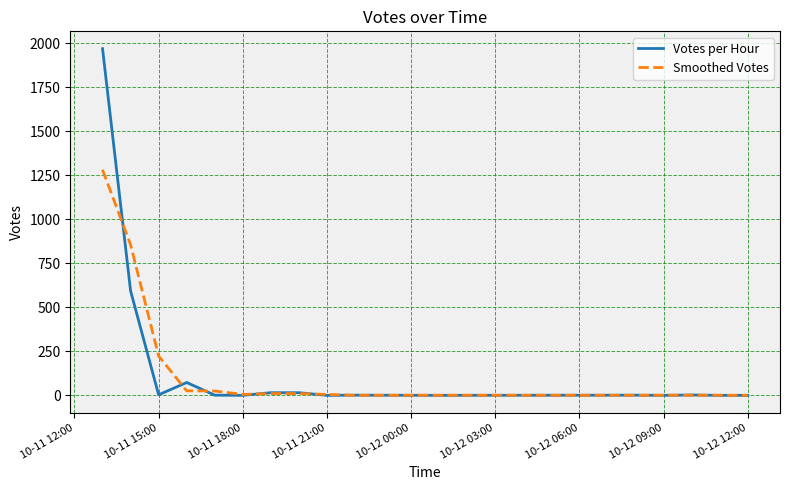

What is the highest value of the Smoothed Votes series?

1280.5